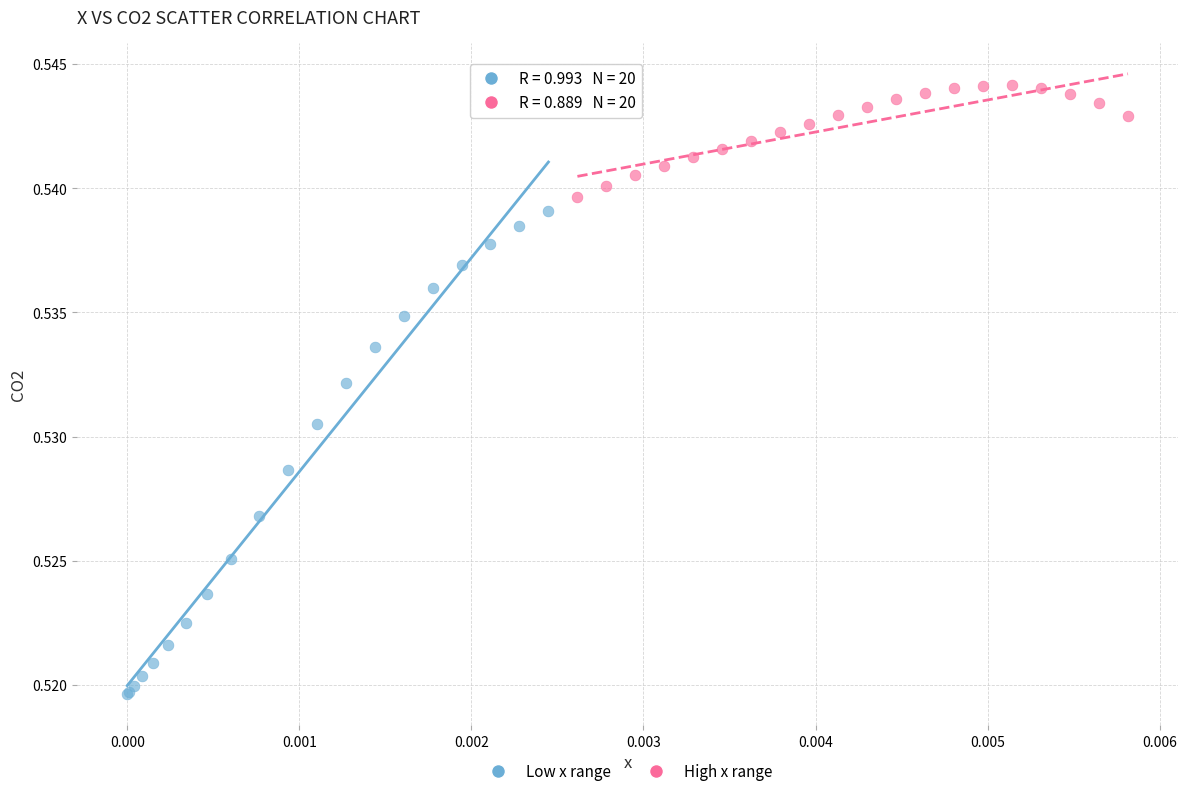

Which series contains the lowest Y value?

Low x range